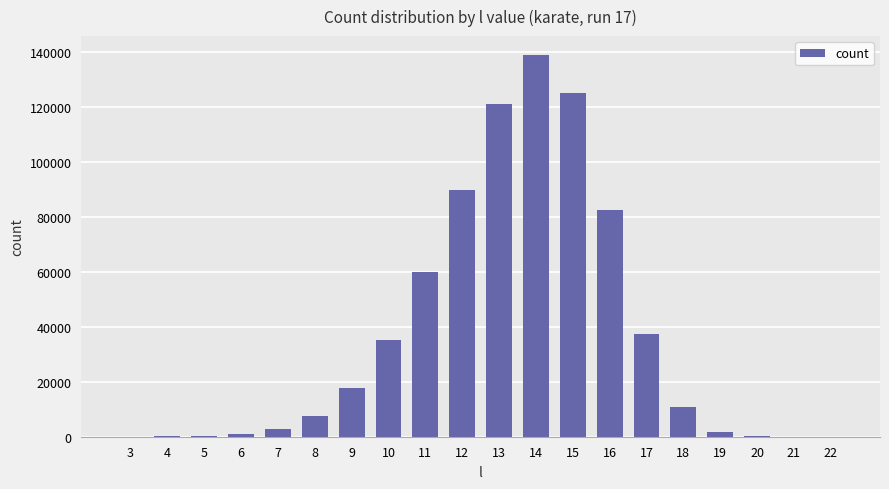

What is the maximum value shown in the chart?

138689